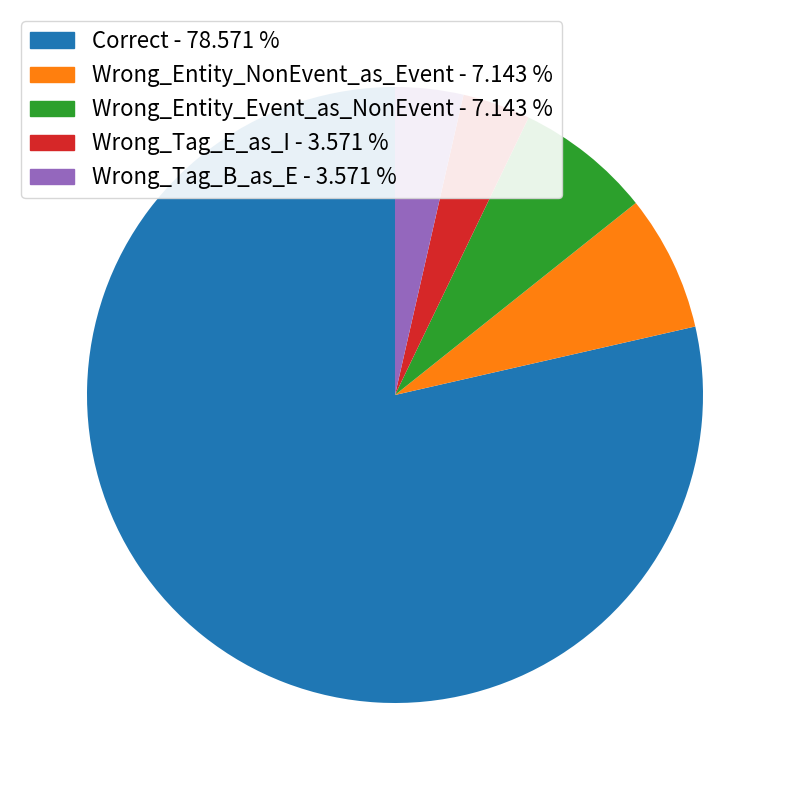

Does any single category account for the majority?

Yes